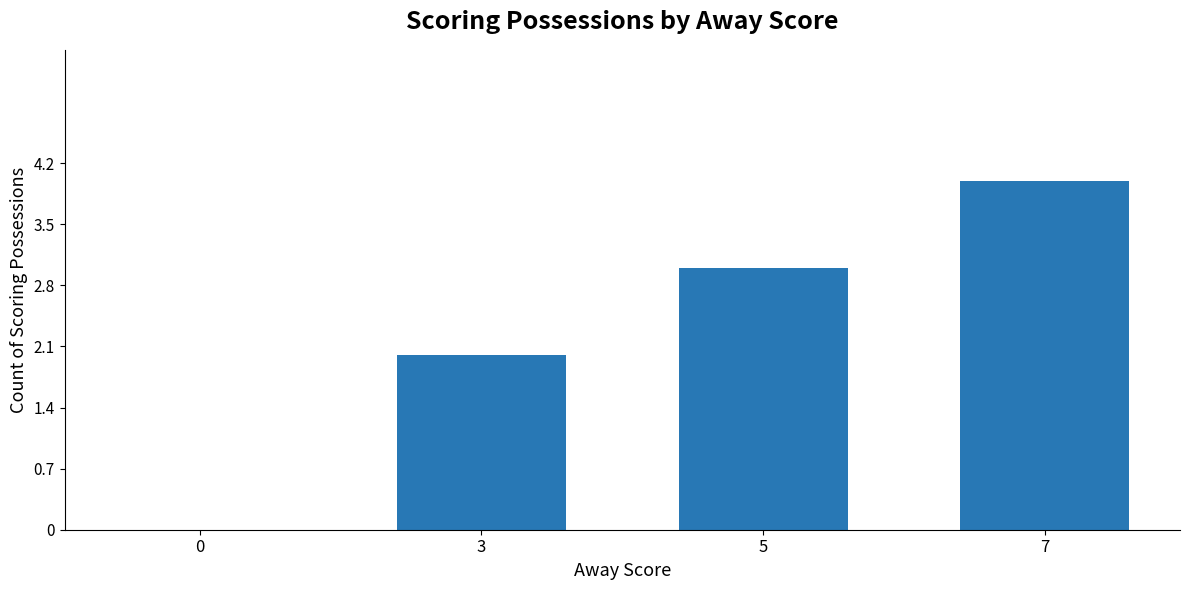

True or false: the data shows 4 at 5.

False